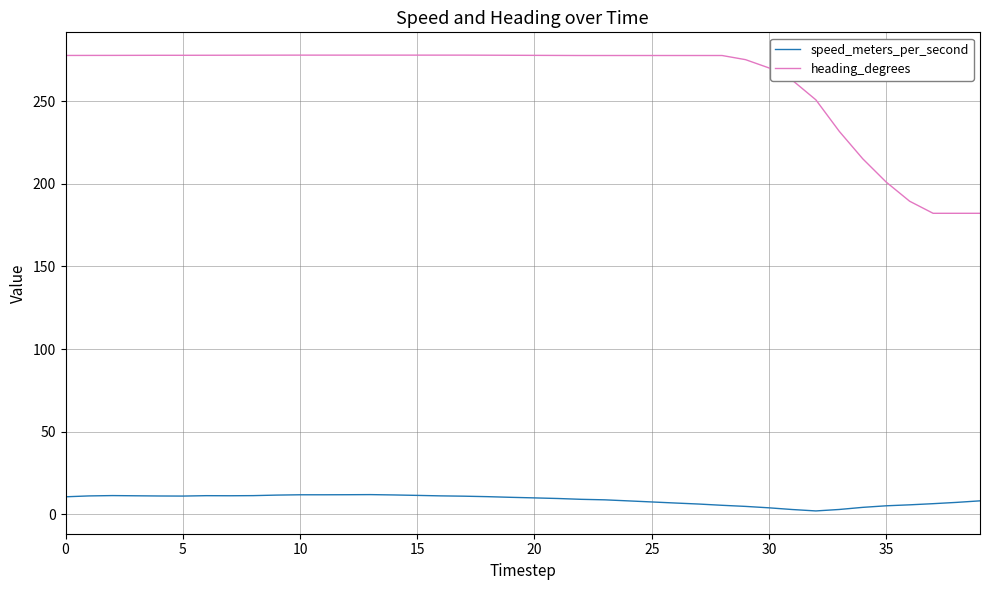

What is the difference between the maximum and minimum values in the heading_degrees series?

95.7